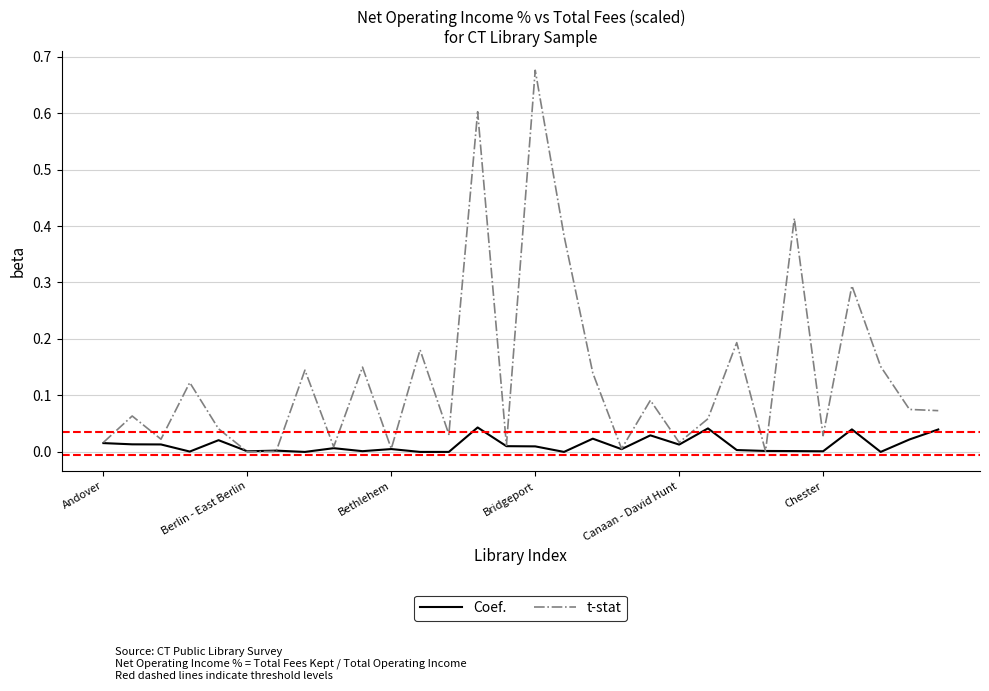

Which series ends up on top after the final intersection of t-stat and Coef.?

t-stat